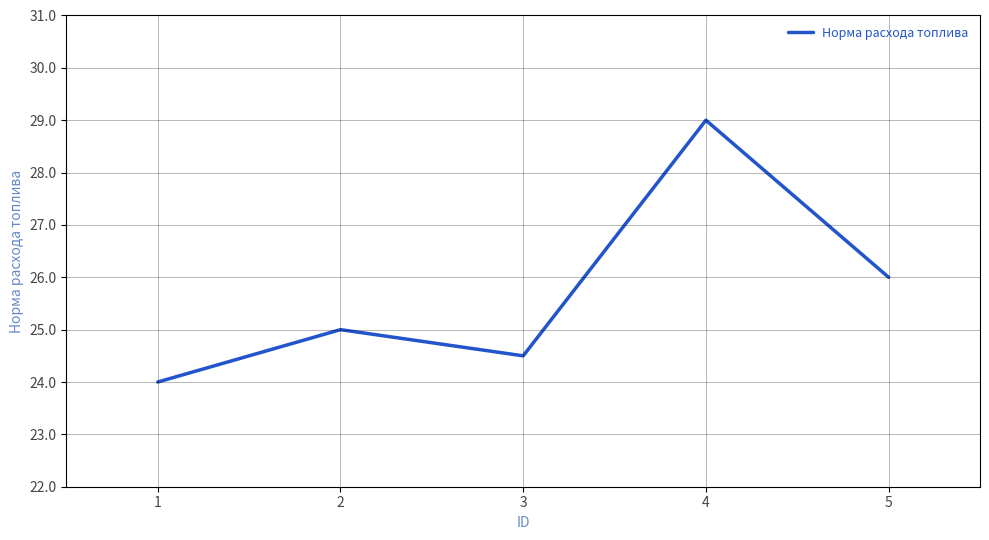

At which category does the chart reach its minimum across all series?

1